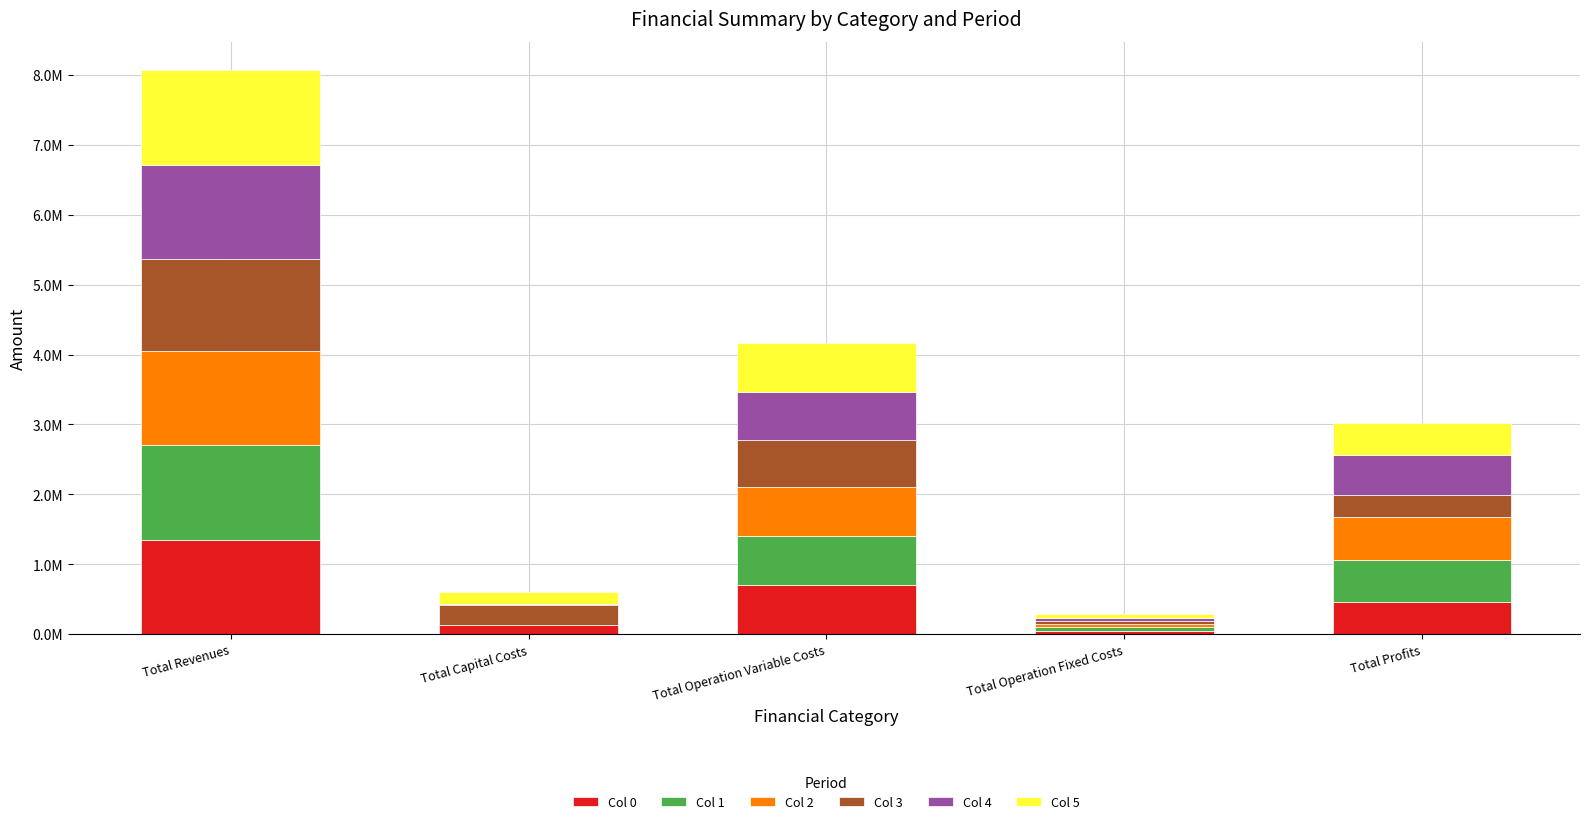

At which label is Col 4 closest to 682981?

Total Operation Variable Costs